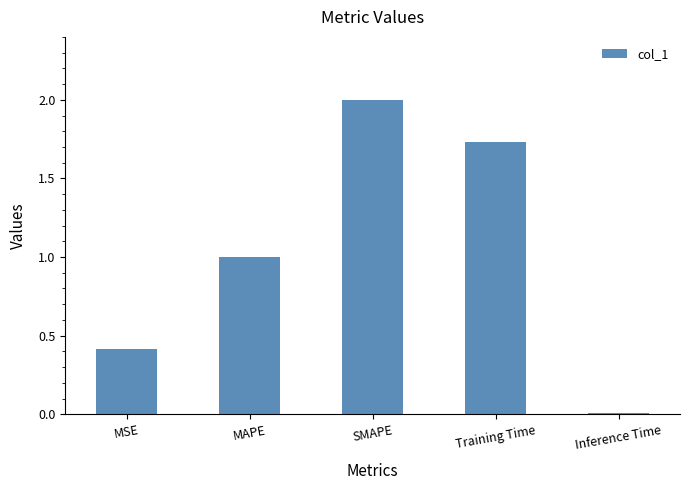

What is the difference between the values at SMAPE and Training Time?

0.3